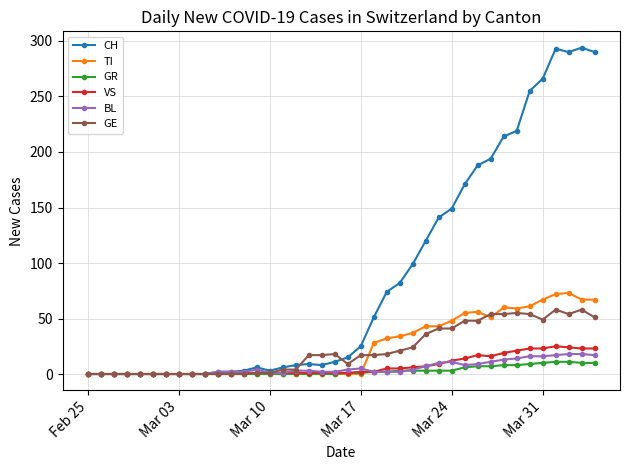

What is the highest value of the BL series?

18